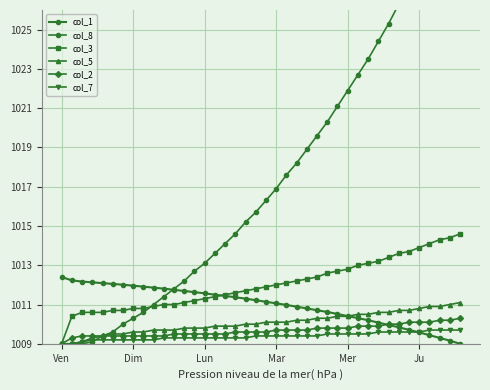

At which category is the sum across all series the highest?

39